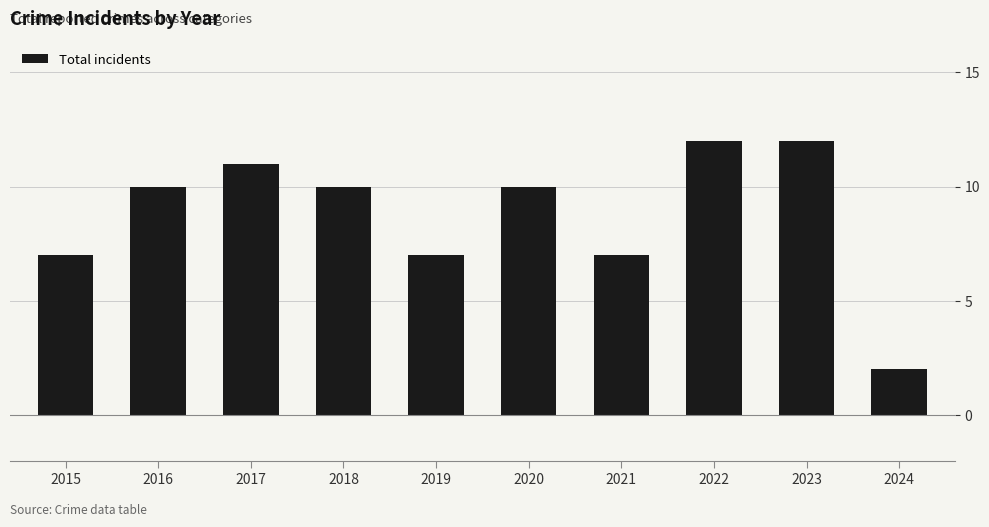

Is it true that the value at 2021 is 11?

False